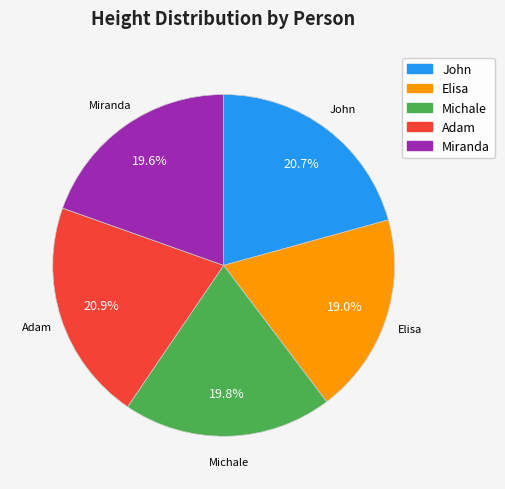

Is it true that Elisa is 31% of the pie?

False